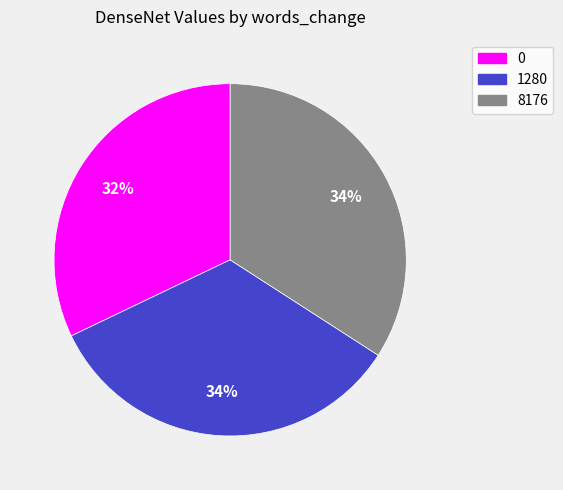

The 1280 slice represents 34% of the pie. True or false?

True